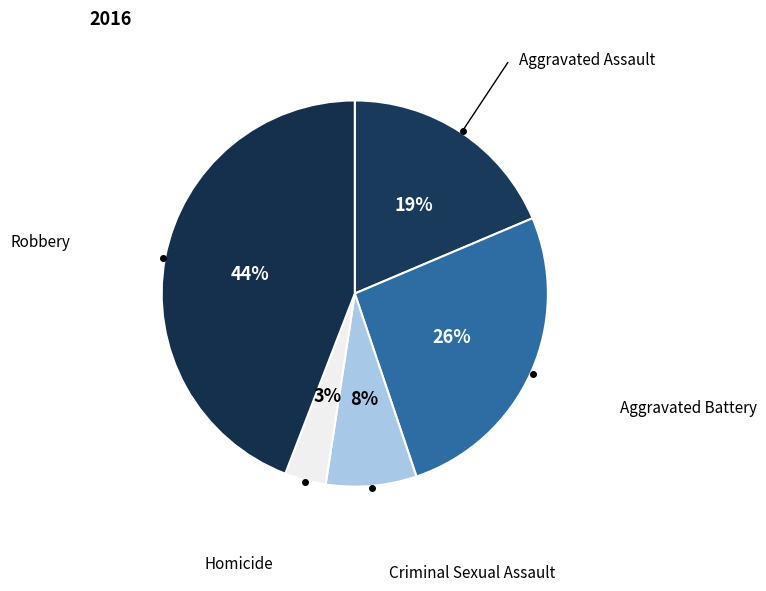

Is there a majority slice in this chart?

No